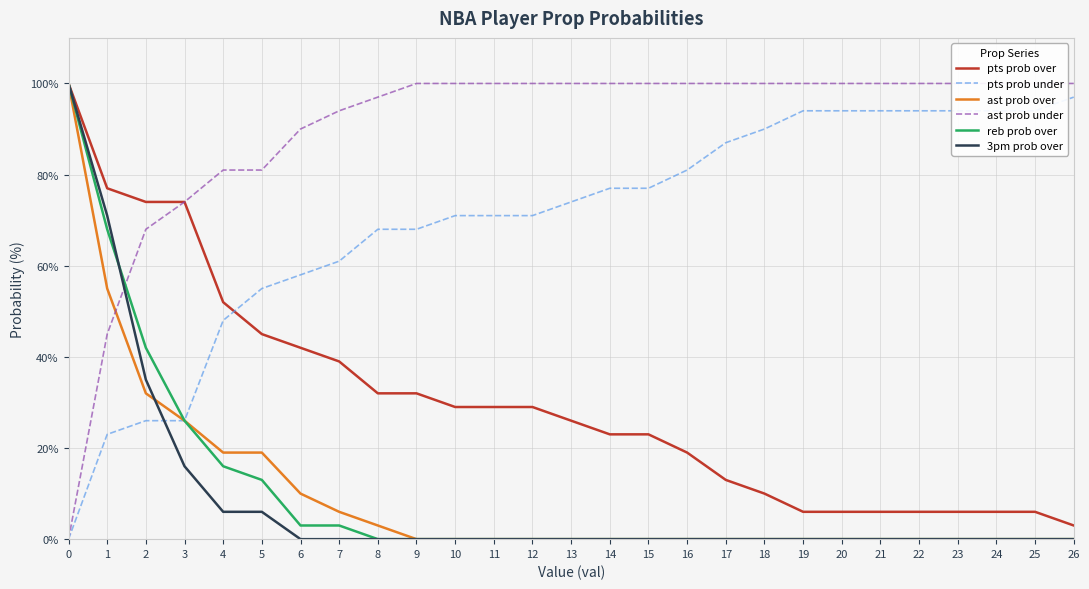

Rank the categories by 3pm prob over value from highest to lowest.

0, 1, 2, 3, 4, 5, 6, 7, 8, 9, 10, 11, 12, 13, 14, 15, 16, 17, 18, 19, 20, 21, 22, 23, 24, 25, 26